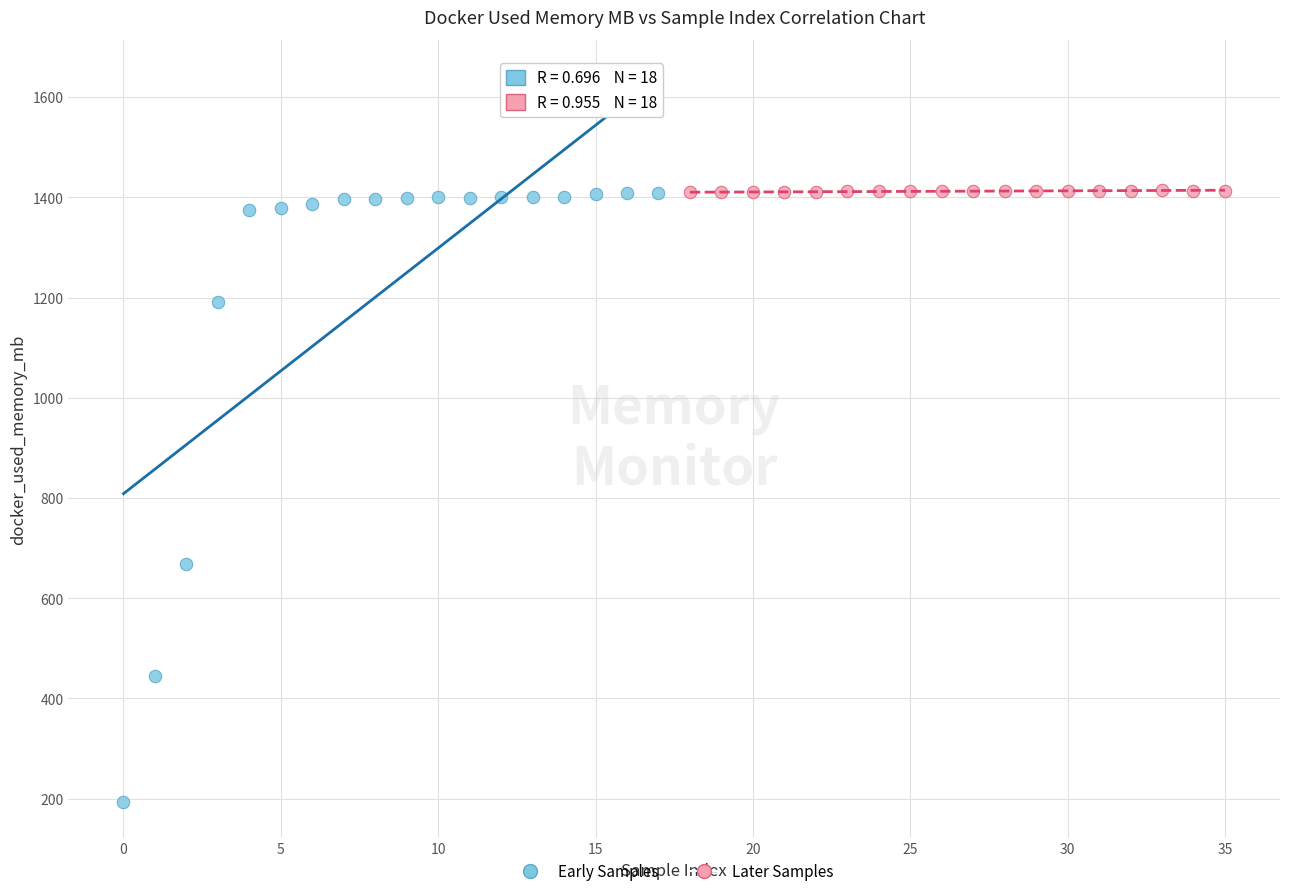

What are all the series names shown in the legend?

Early Samples, Later Samples